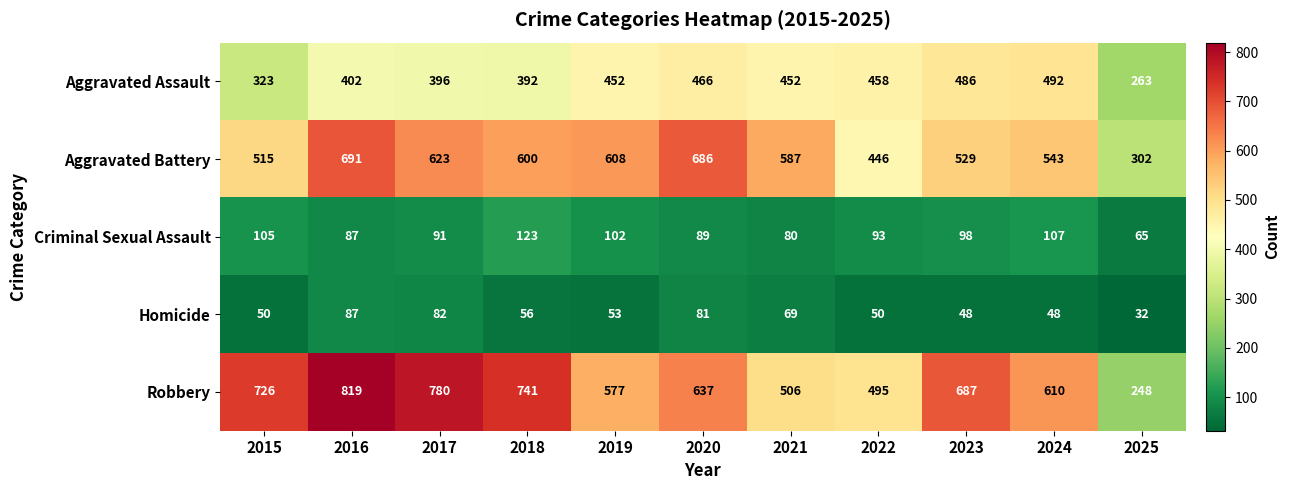

At which category is the sum across all series the highest?

2016